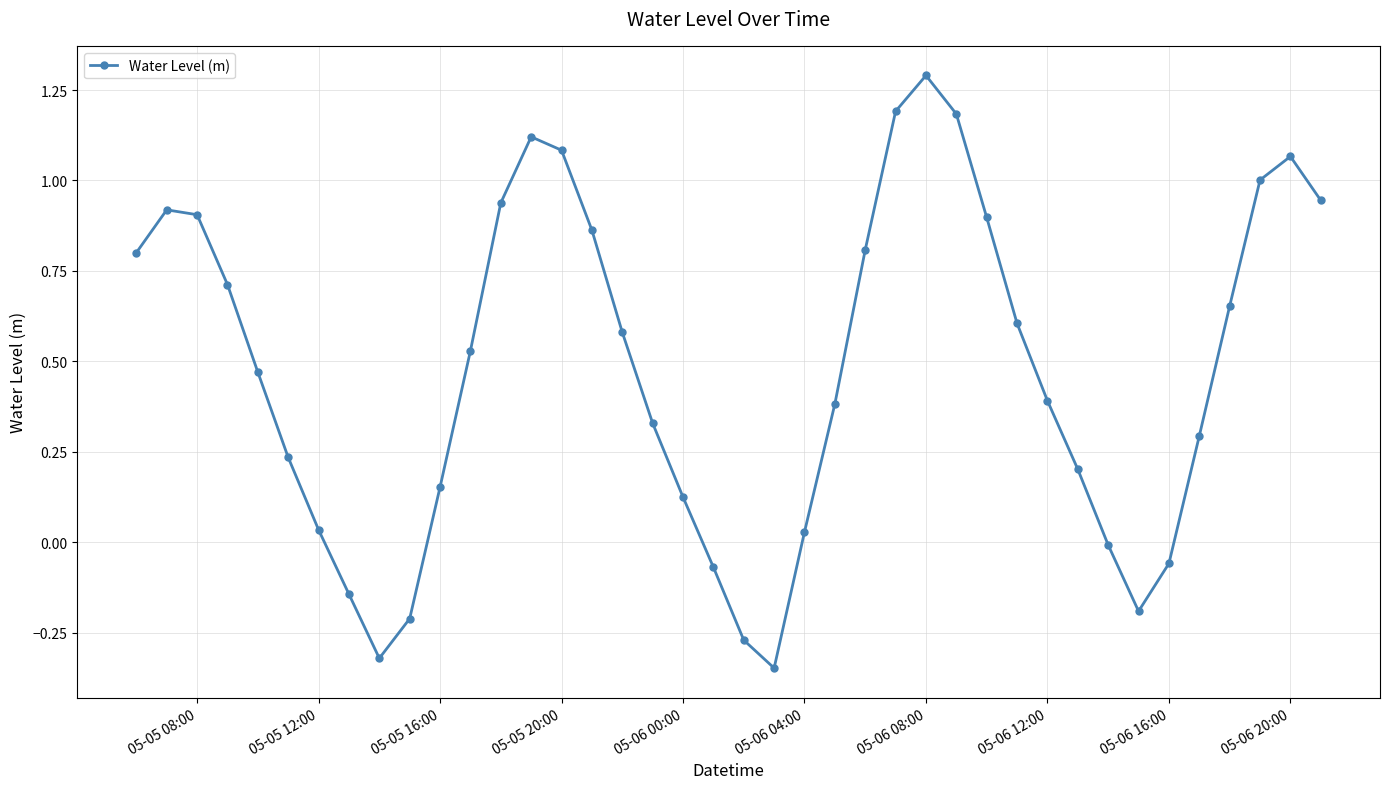

What is the greatest value displayed?

1.3